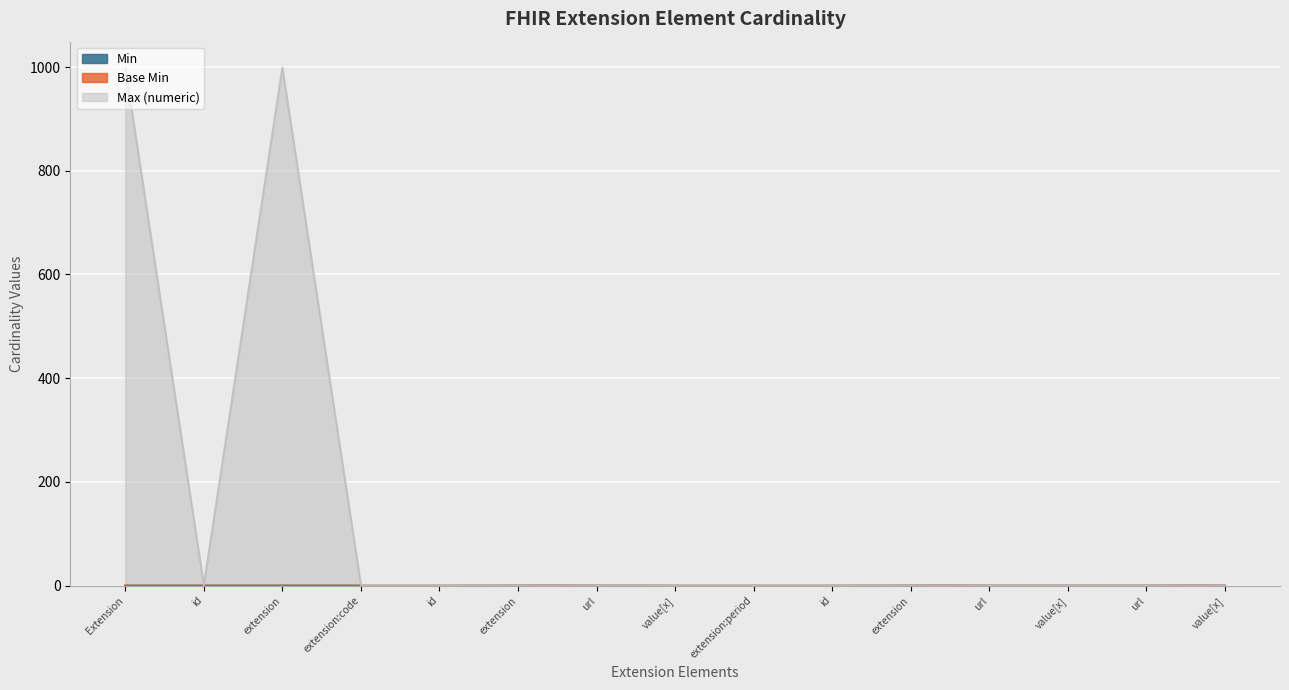

Does the chart display data point markers on the line(s)?

No